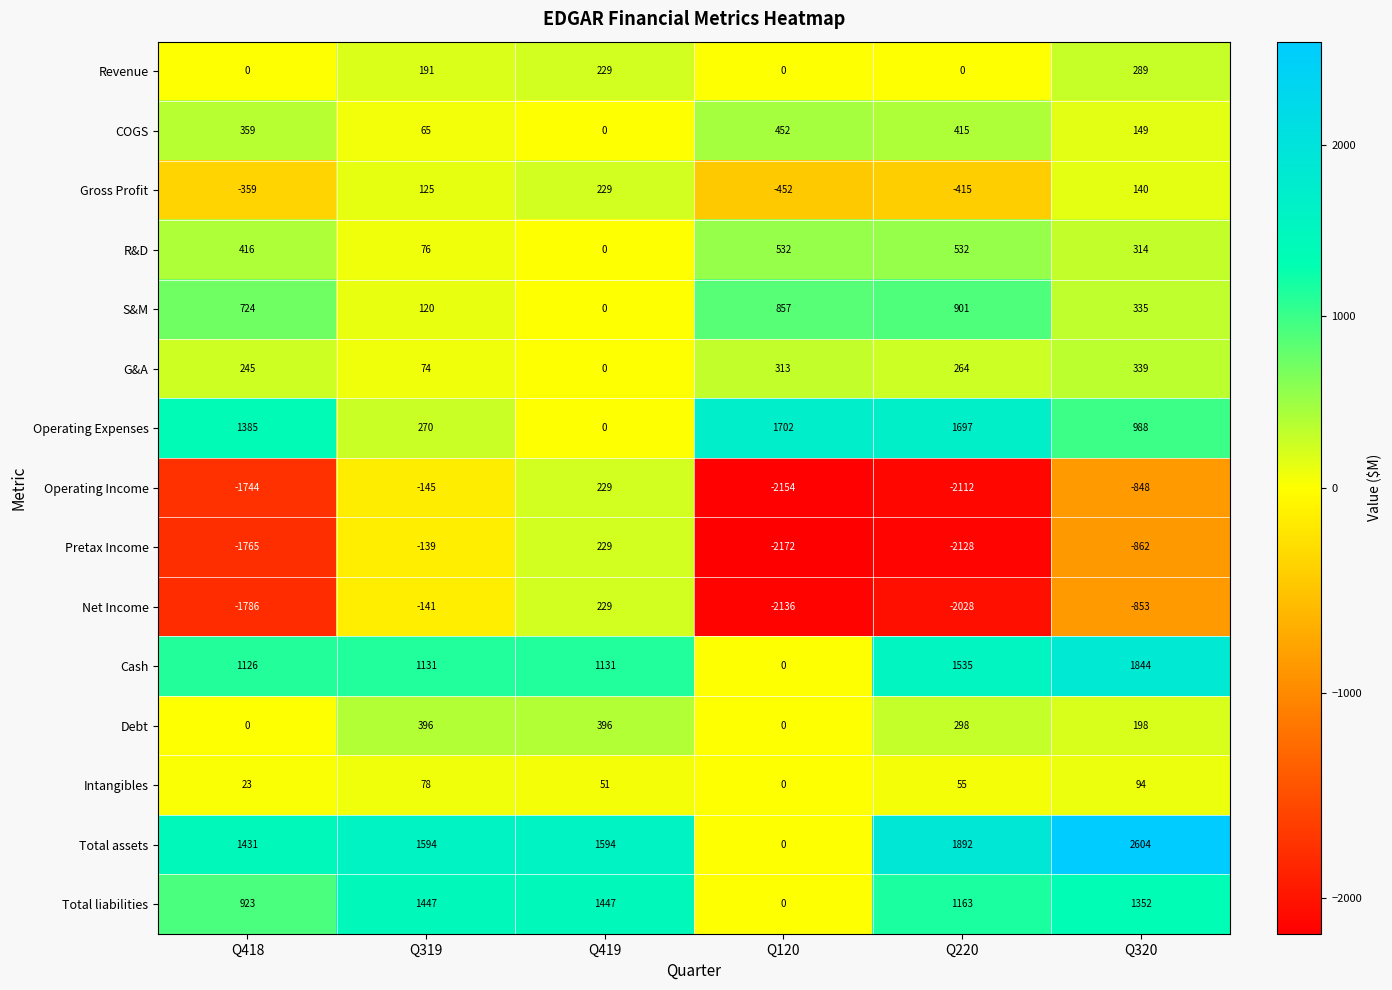

What is the total value across all series at Q418?

978